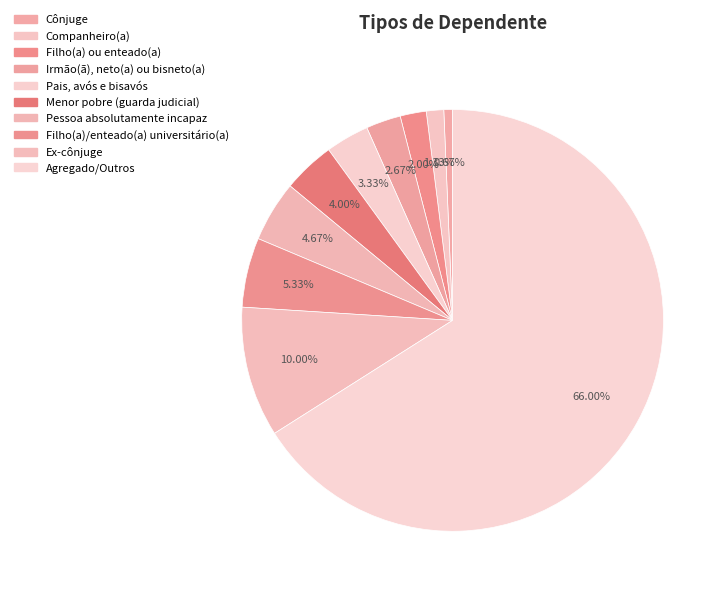

How many segments does this pie chart have?

10